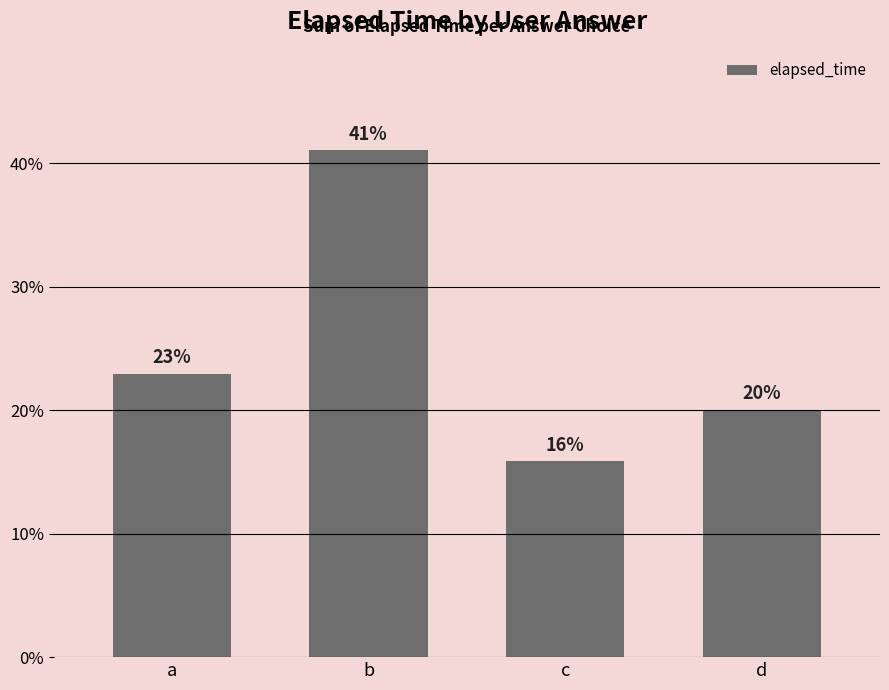

What is the value of the 1st bar from the left?

0.2